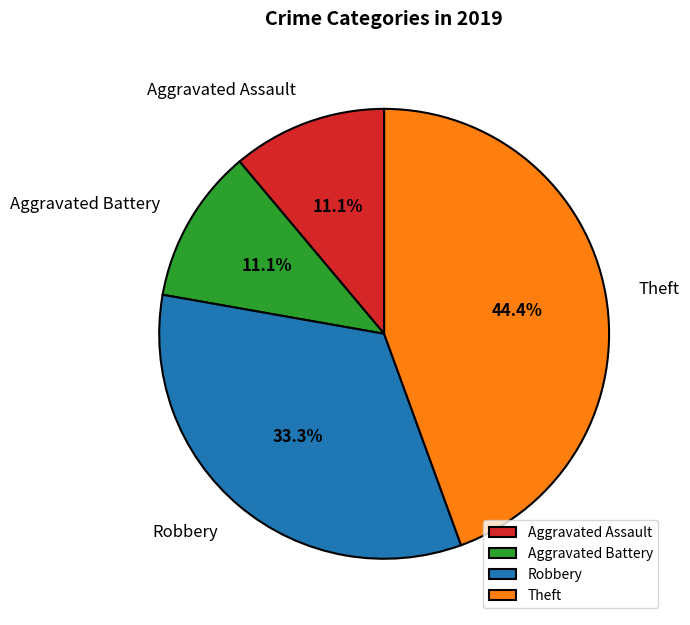

Which category has the biggest portion of the pie?

Theft